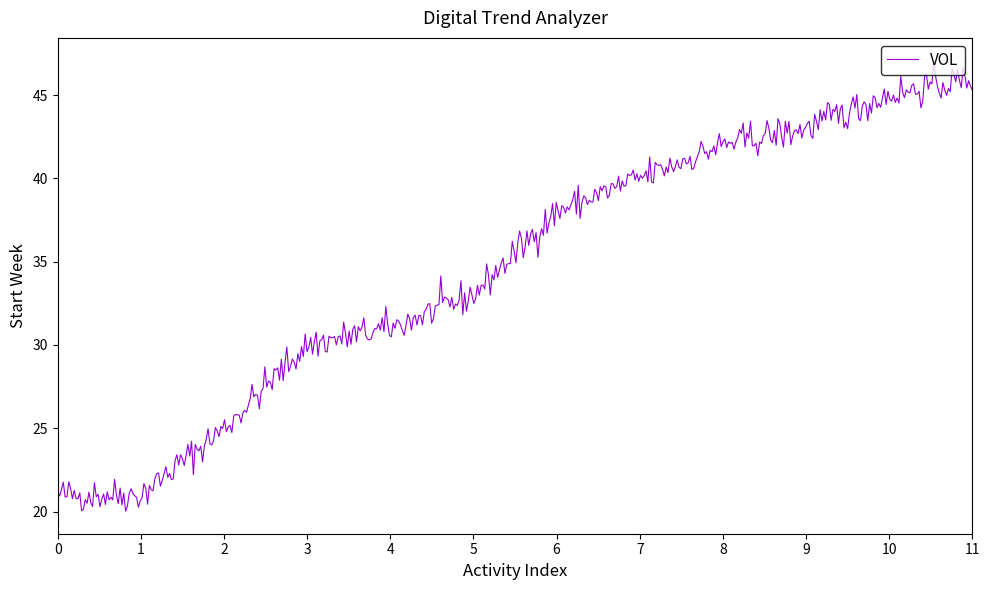

What is the difference between the maximum and minimum values?

27.1